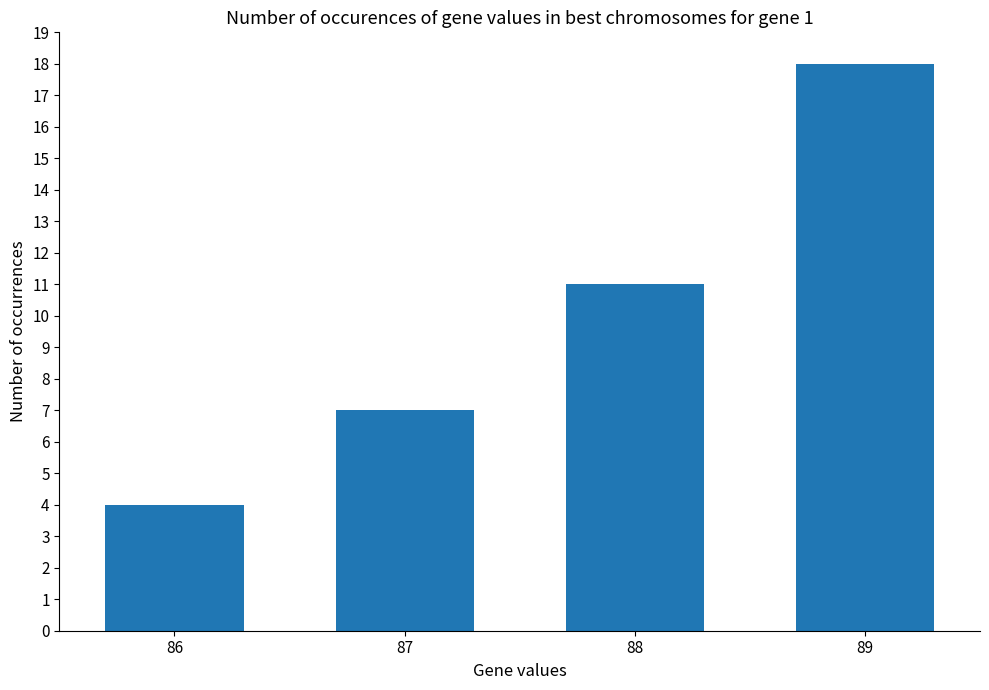

What is the average value?

10